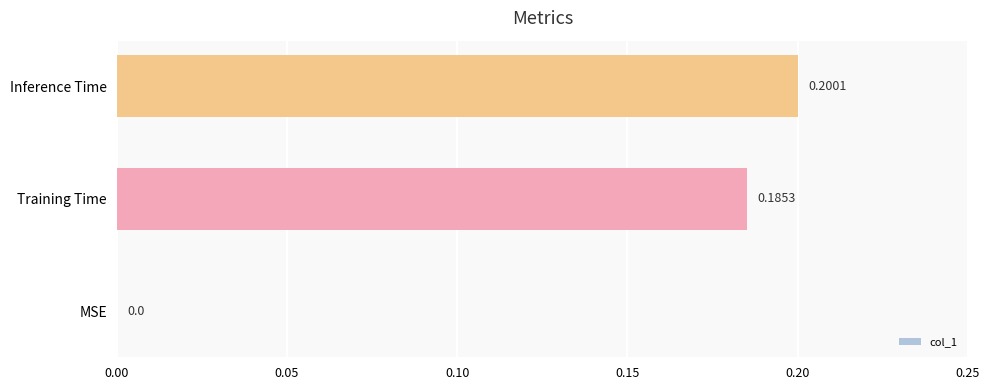

What is the change in value from MSE to Training Time?

+0.2